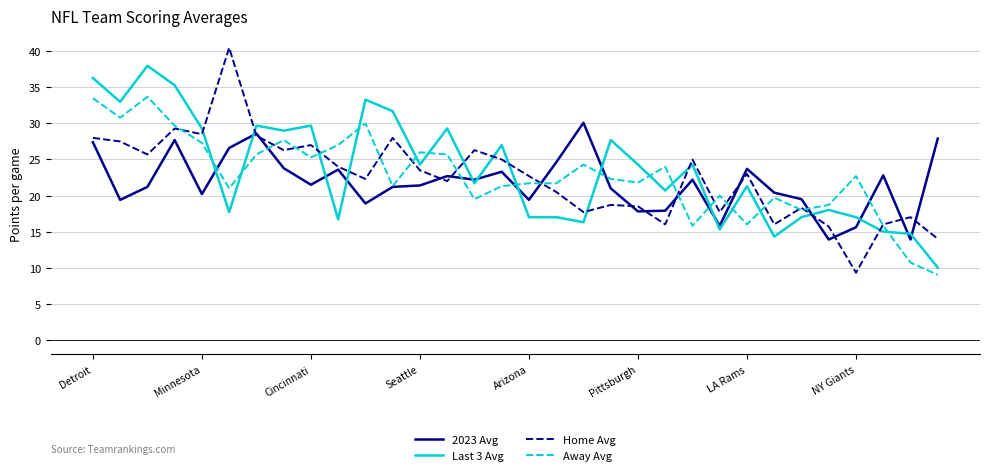

What is the maximum value for Home Avg?

40.5